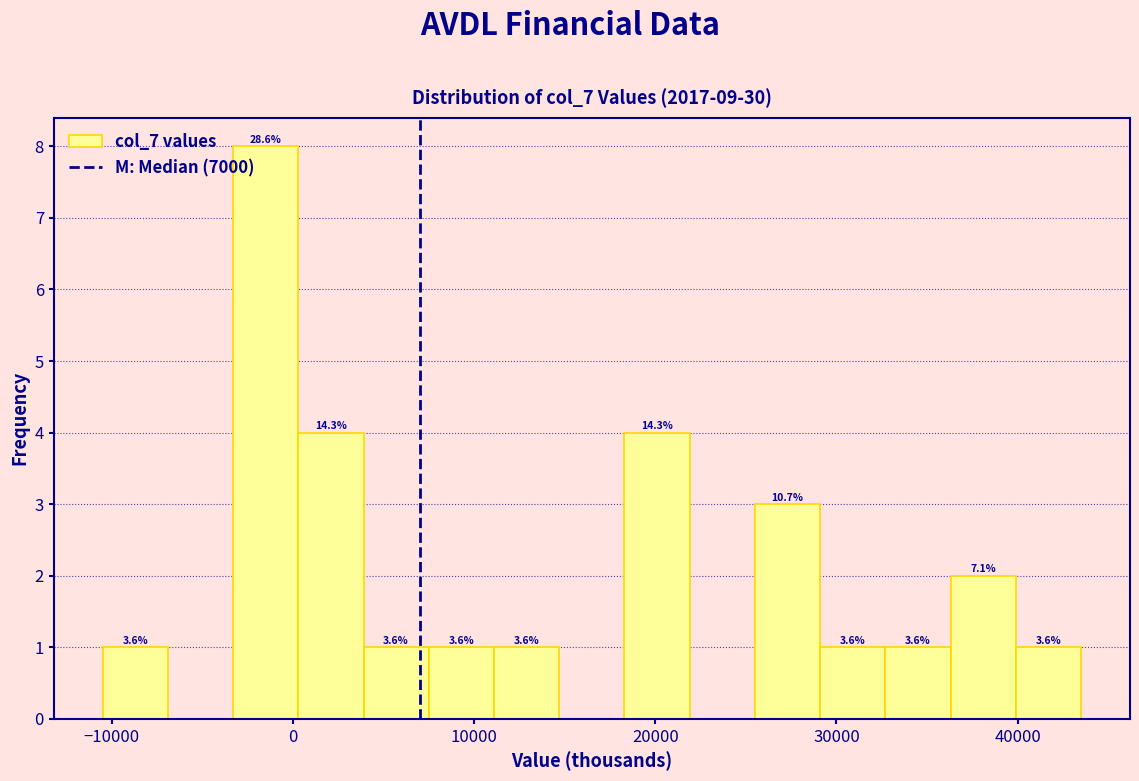

Around what value on the x-axis is the tallest bar? Give the approximate position of its centre, as read against the axis.

-1000